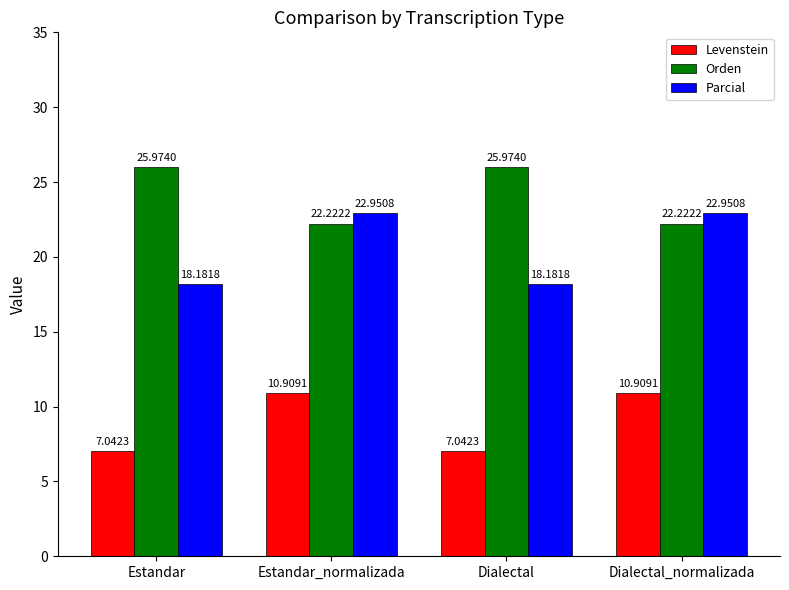

Which series changed the most between Estandar and Estandar_normalizada?

Parcial